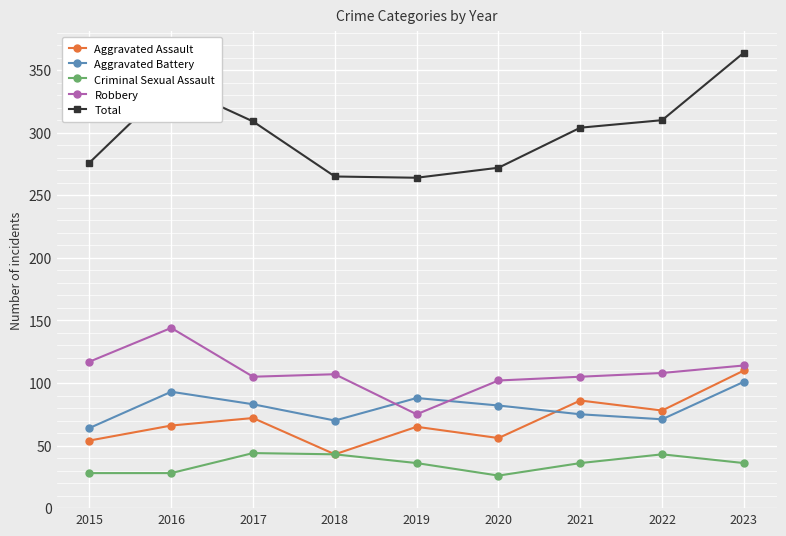

At which label does Total reach its peak?

2023